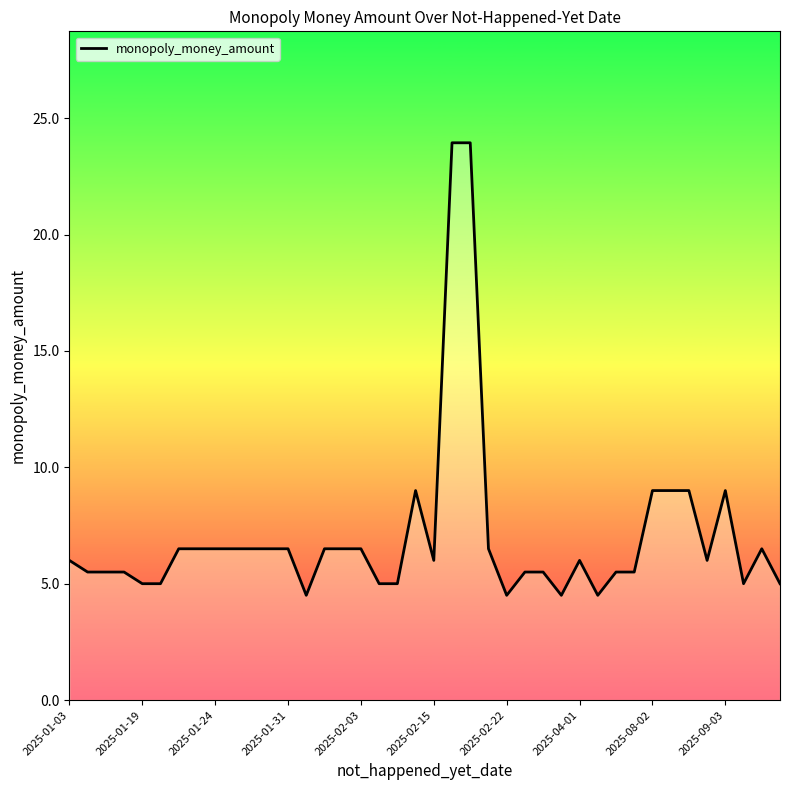

What is the difference between the maximum and minimum values?

19.4